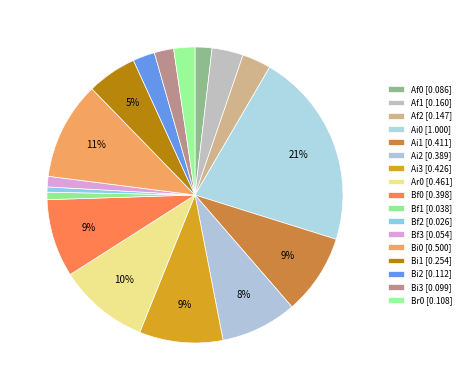

How many segments does this pie chart have?

17